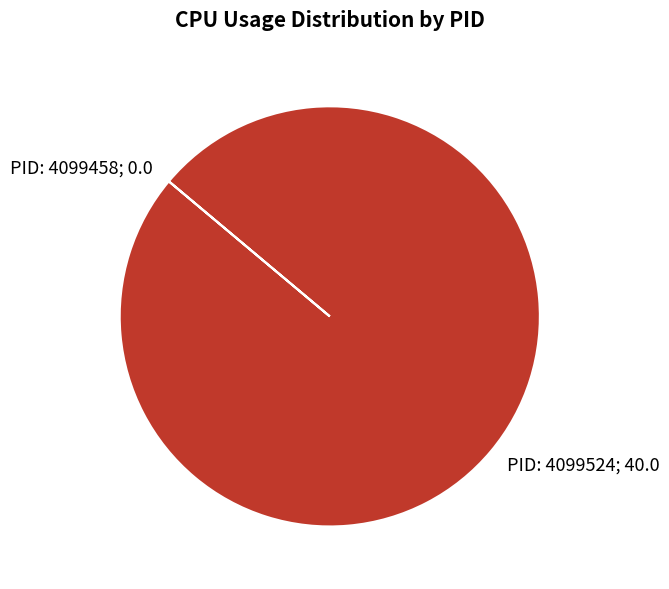

Does any single category account for the majority?

Yes